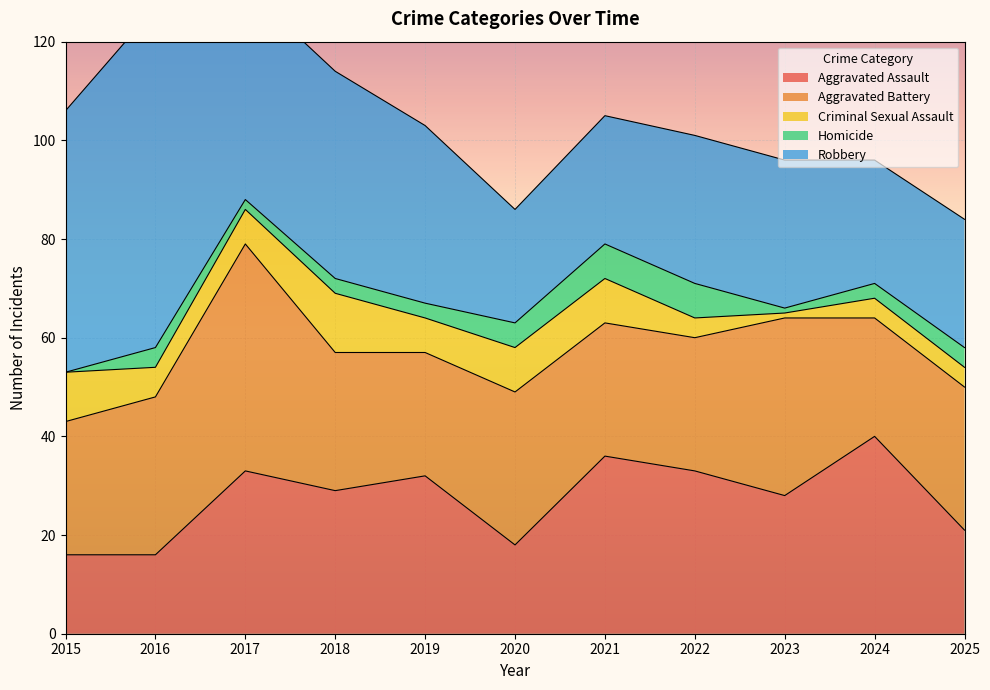

What is the value of the Robbery point at the 5th from the left?

36